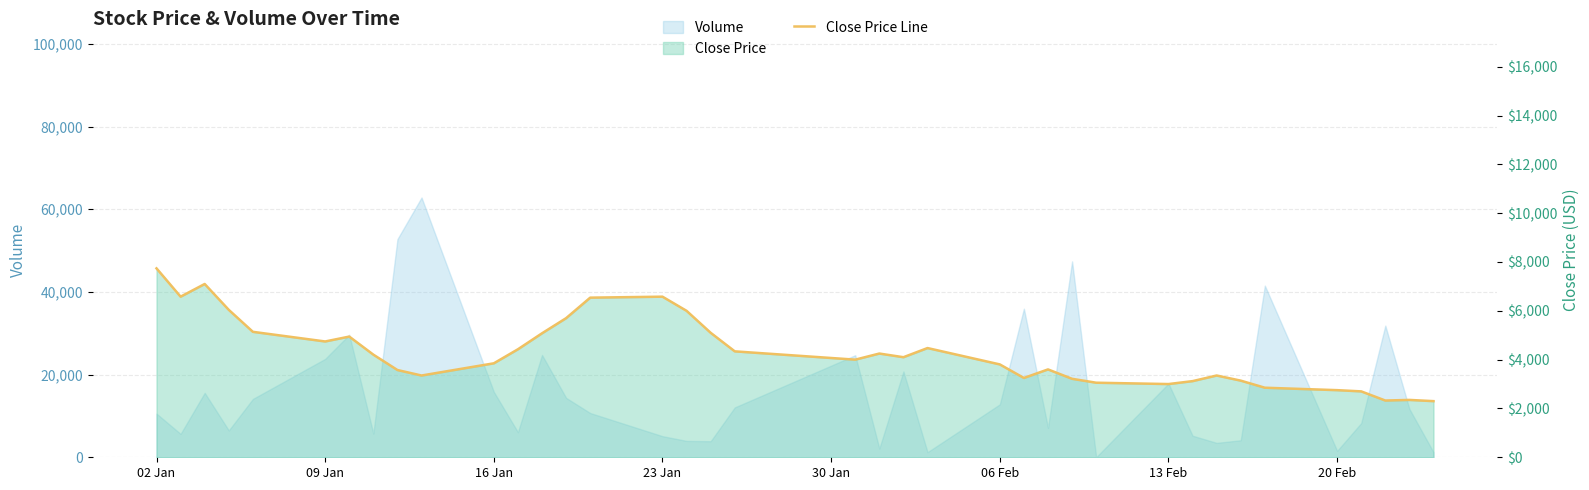

What is the minimum value shown in the chart?

2300